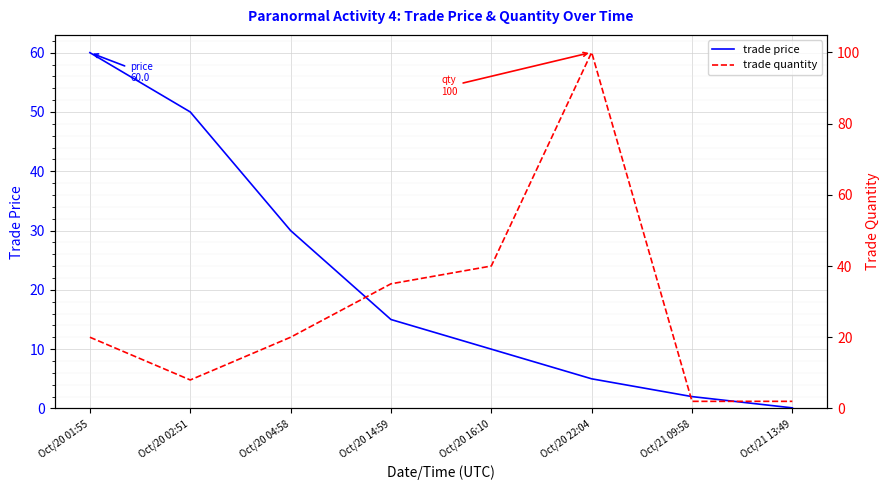

Is this an area chart (filled region under the line)?

No